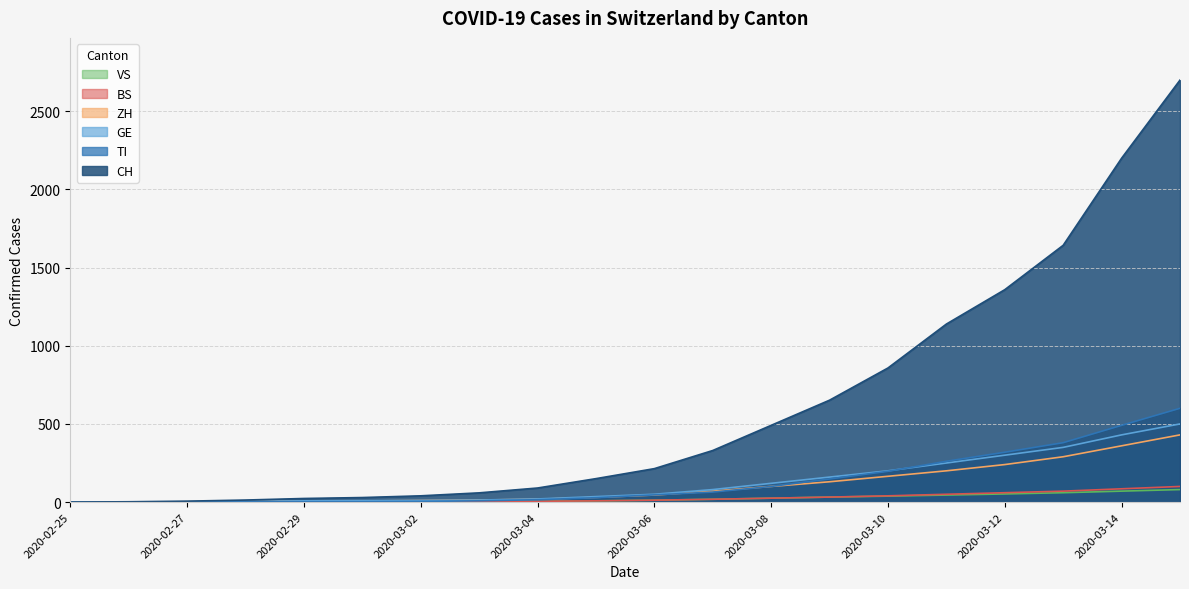

Reading left to right, transcribe all the data shown in this chart.

CH: 2020-02-25=0	2020-02-26=2	2020-02-27=6	2020-02-28=13	2020-02-29=23	2020-03-01=29	2020-03-02=40	2020-03-03=59	2020-03-04=90	2020-03-05=150	2020-03-06=214	2020-03-07=330	2020-03-08=491	2020-03-09=652	2020-03-10=858	2020-03-11=1139	2020-03-12=1359	2020-03-13=1643	2020-03-14=2200	2020-03-15=2700
TI: 2020-02-25=0	2020-02-26=0	2020-02-27=1	2020-02-28=1	2020-02-29=2	2020-03-01=2	2020-03-02=4	2020-03-03=8	2020-03-04=15	2020-03-05=28	2020-03-06=46	2020-03-07=64	2020-03-08=100	2020-03-09=148	2020-03-10=197	2020-03-11=261	2020-03-12=319	2020-03-13=380	2020-03-14=491	2020-03-15=600
GE: 2020-02-25=0	2020-02-26=1	2020-02-27=1	2020-02-28=4	2020-02-29=8	2020-03-01=9	2020-03-02=10	2020-03-03=13	2020-03-04=20	2020-03-05=35	2020-03-06=50	2020-03-07=80	2020-03-08=120	2020-03-09=160	2020-03-10=200	2020-03-11=250	2020-03-12=300	2020-03-13=350	2020-03-14=430	2020-03-15=500
ZH: 2020-02-25=0	2020-02-26=0	2020-02-27=2	2020-02-28=2	2020-02-29=6	2020-03-01=7	2020-03-02=10	2020-03-03=13	2020-03-04=18	2020-03-05=30	2020-03-06=45	2020-03-07=70	2020-03-08=100	2020-03-09=130	2020-03-10=165	2020-03-11=200	2020-03-12=240	2020-03-13=290	2020-03-14=360	2020-03-15=430
BS: 2020-02-25=0	2020-02-26=0	2020-02-27=1	2020-02-28=1	2020-02-29=1	2020-03-01=1	2020-03-02=1	2020-03-03=3	2020-03-04=5	2020-03-05=8	2020-03-06=12	2020-03-07=18	2020-03-08=25	2020-03-09=32	2020-03-10=40	2020-03-11=50	2020-03-12=60	2020-03-13=70	2020-03-14=85	2020-03-15=100
VS: 2020-02-25=0	2020-02-26=0	2020-02-27=0	2020-02-28=1	2020-02-29=1	2020-03-01=2	2020-03-02=3	2020-03-03=3	2020-03-04=5	2020-03-05=8	2020-03-06=12	2020-03-07=18	2020-03-08=25	2020-03-09=32	2020-03-10=38	2020-03-11=45	2020-03-12=52	2020-03-13=60	2020-03-14=70	2020-03-15=80